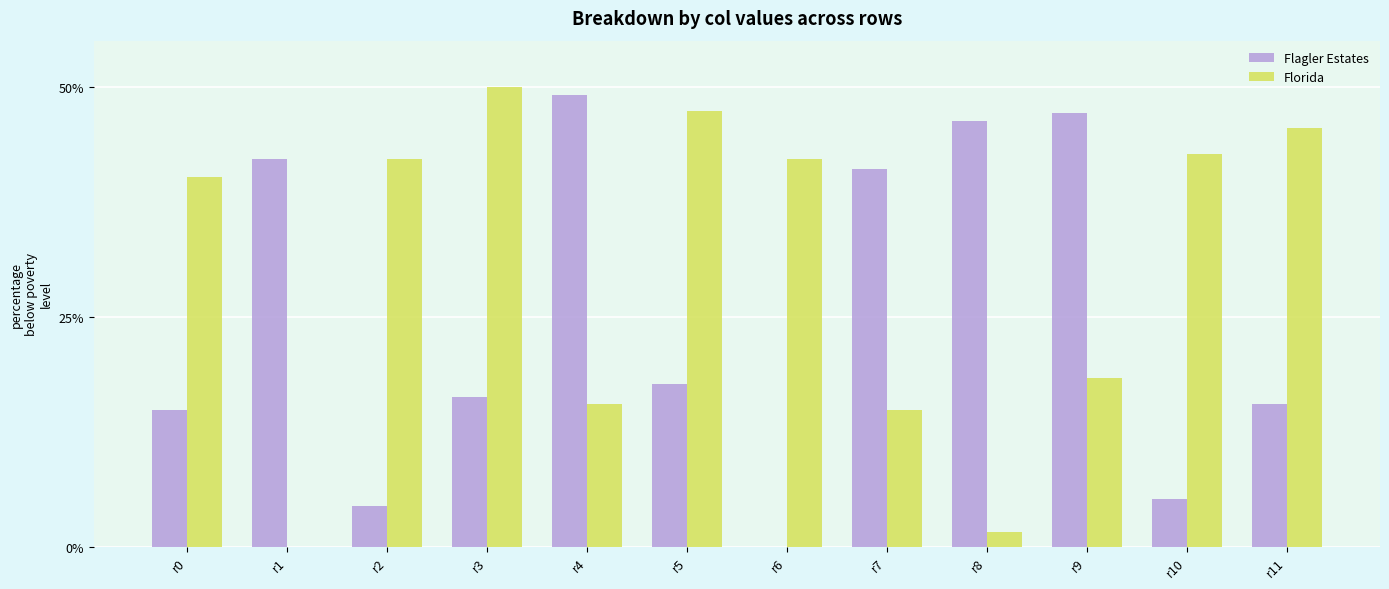

Is the value of Florida at r1 greater than the value of Flagler Estates at r7?

No